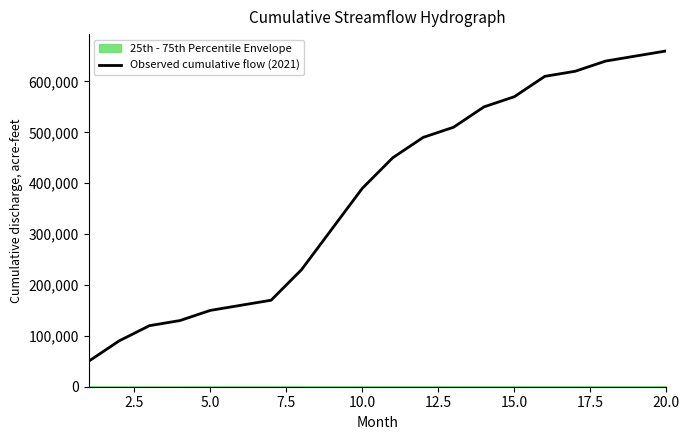

What is the minimum value shown in the chart?

50000